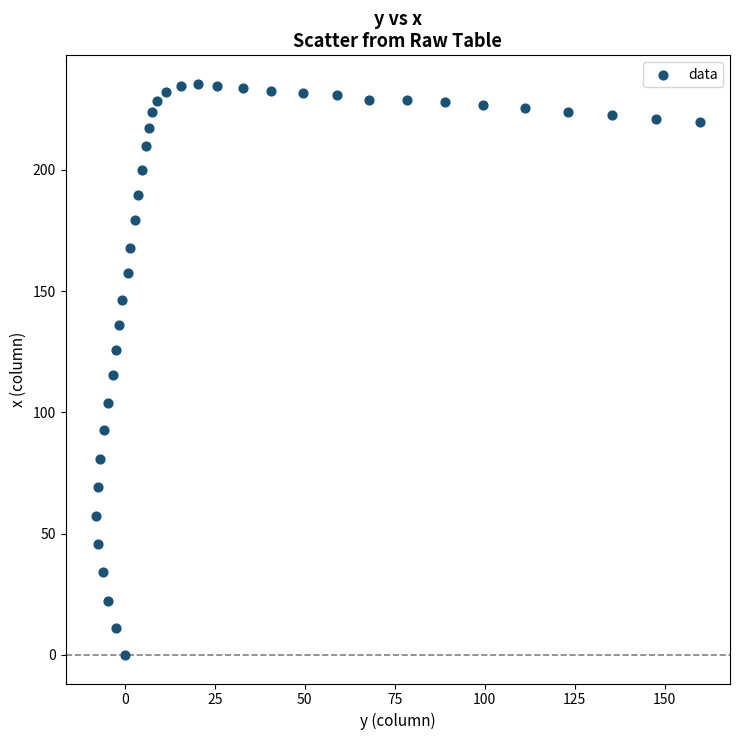

What is the range of X values (max minus min)?

167.9